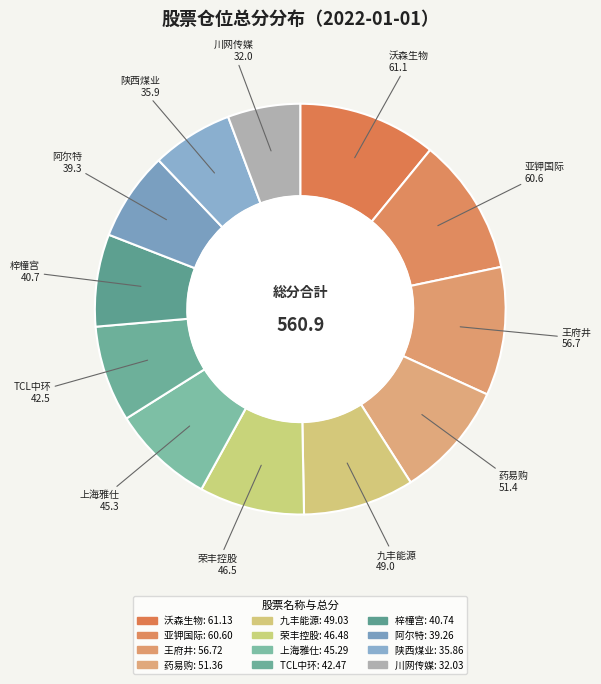

How many slices are in this pie chart?

12